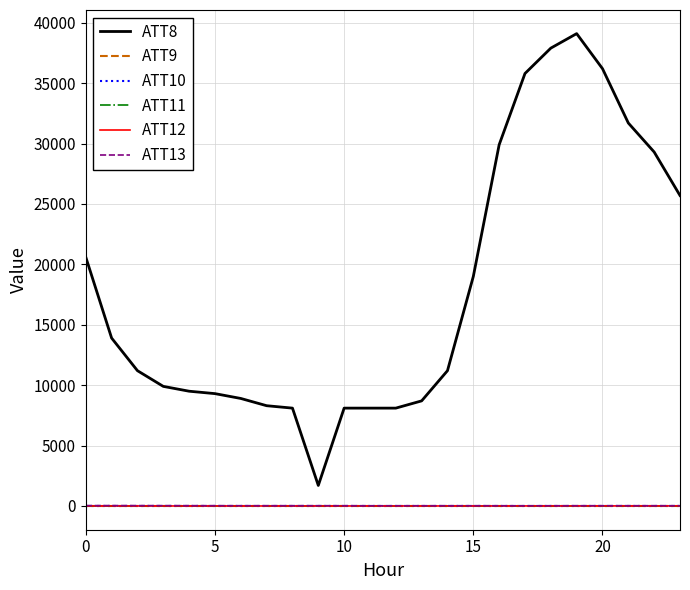

Does the chart have visible grid lines?

Yes